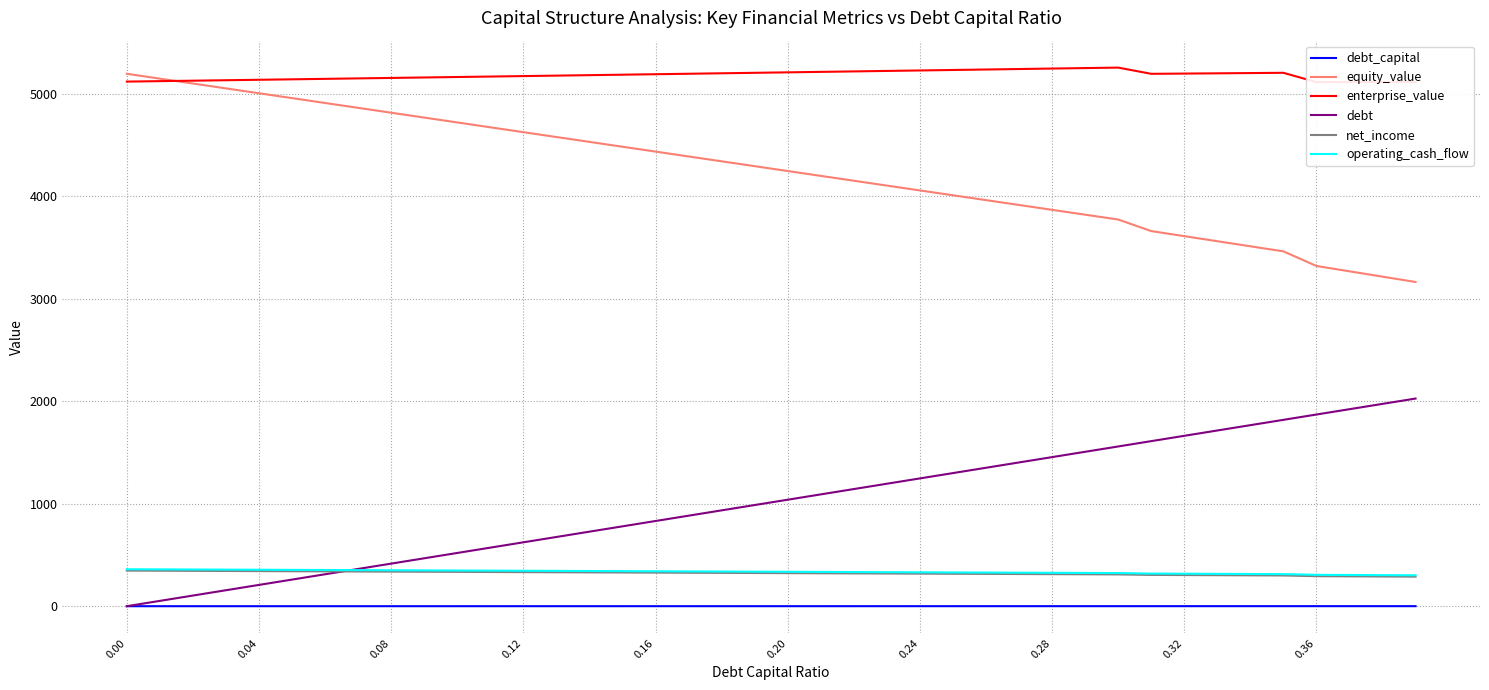

How many data points in enterprise_value are less than 5190?

20